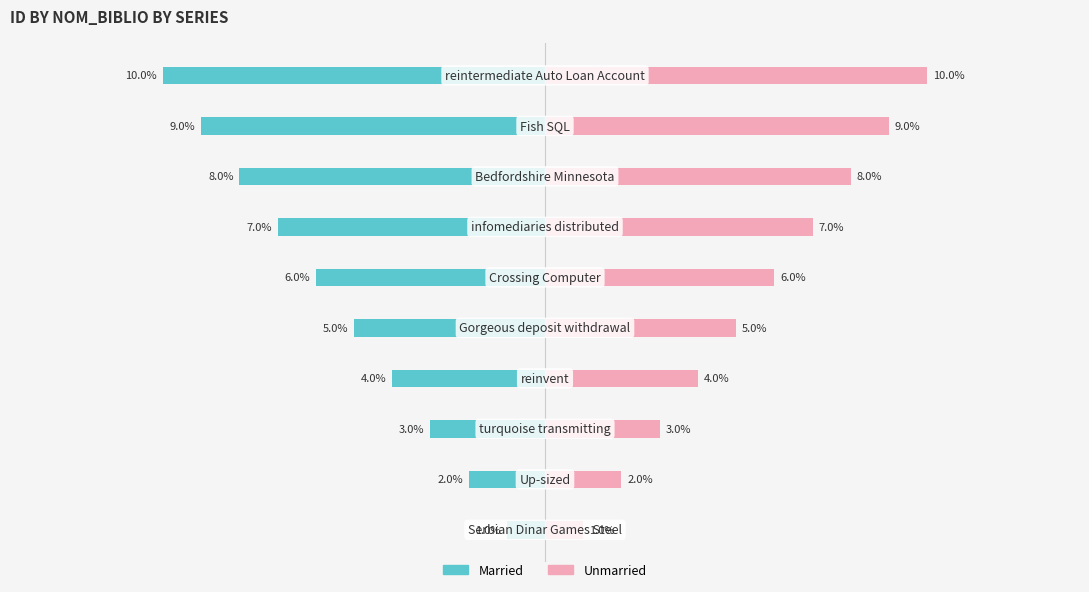

Which series has the widest spread of values?

Married